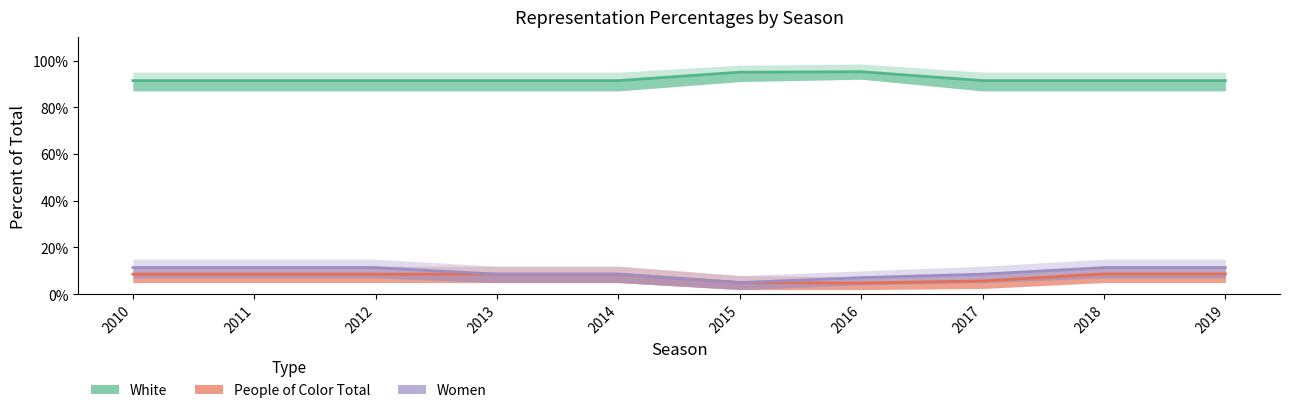

How many lines are shown in the chart?

3